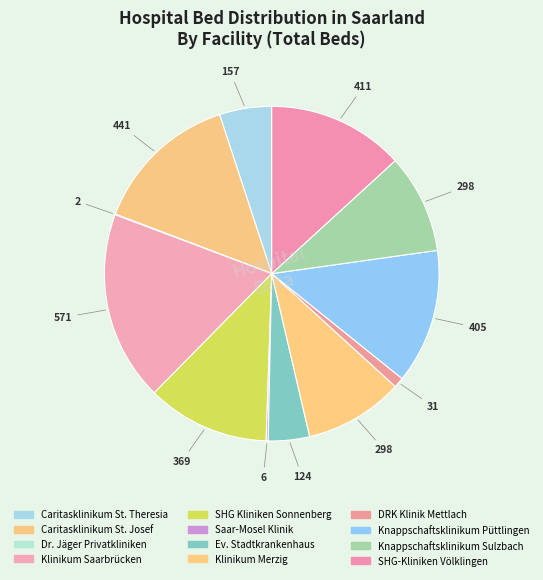

How many segments does this pie chart have?

12